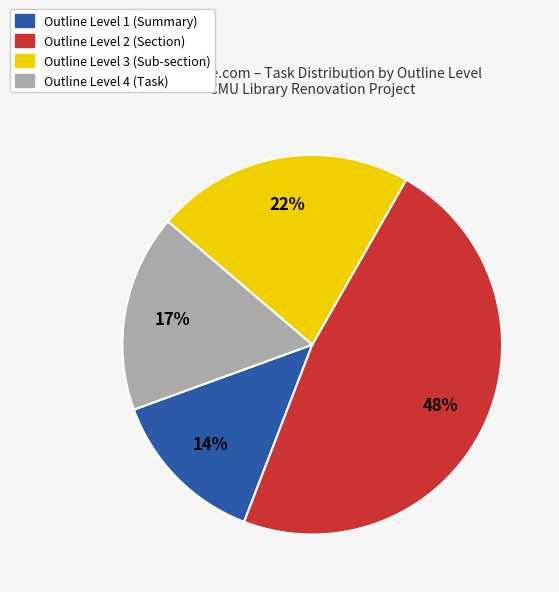

True or false: Outline Level 1 accounts for 1% of the total.

False